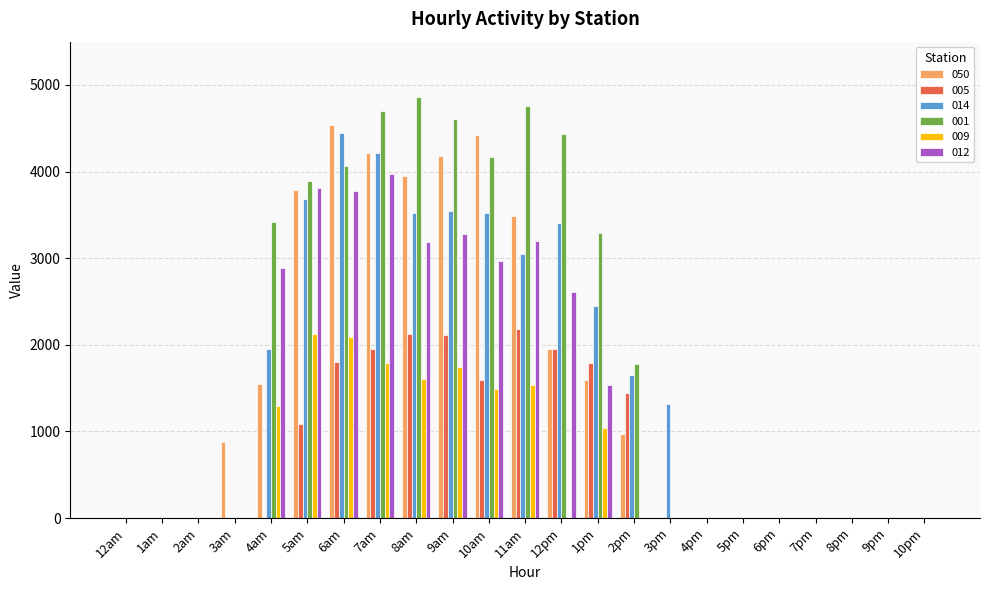

What is the total value across all series at 6am?

20721.2